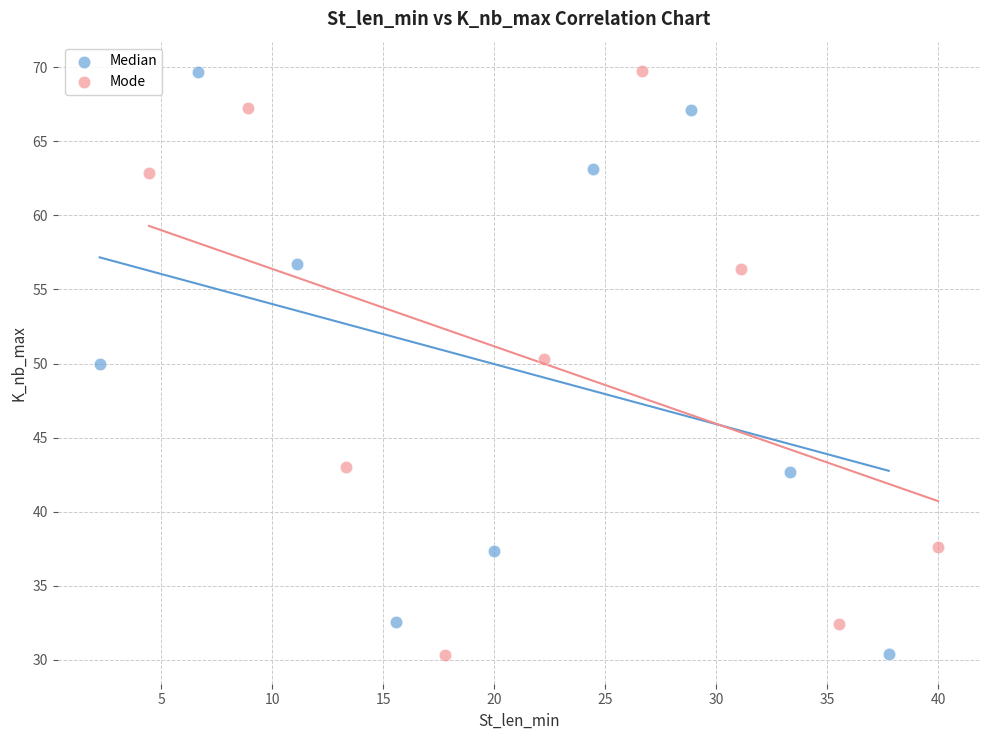

What are all the series names shown in the legend?

Median, Mode